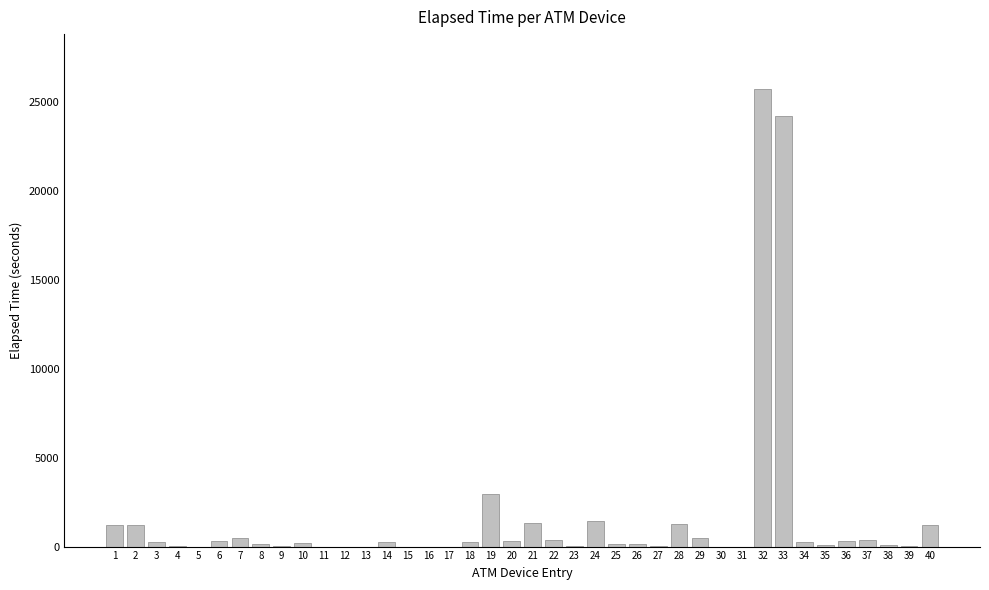

At which category does the chart reach its peak across all series?

32